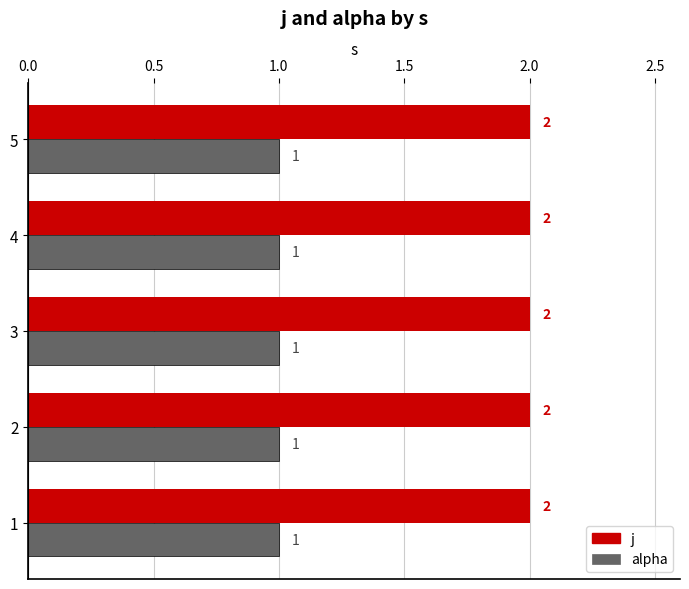

What is the sum of all alpha values?

5